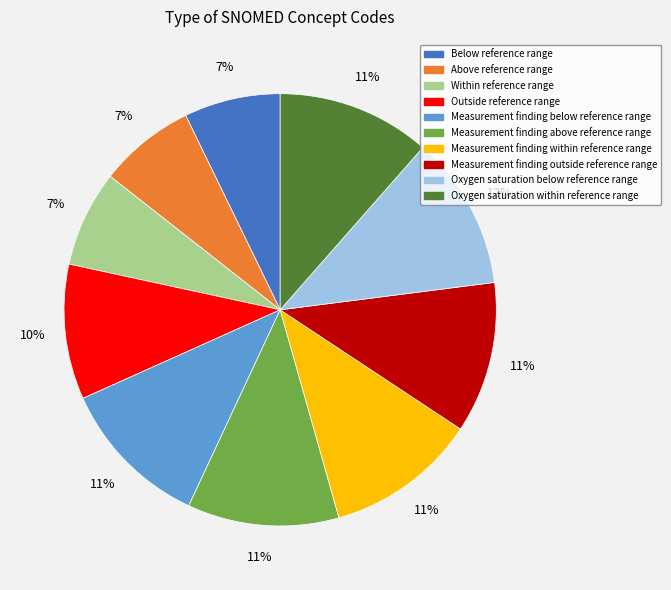

Approximately how many times larger is the value at Above reference range compared to Within reference range?

1.0